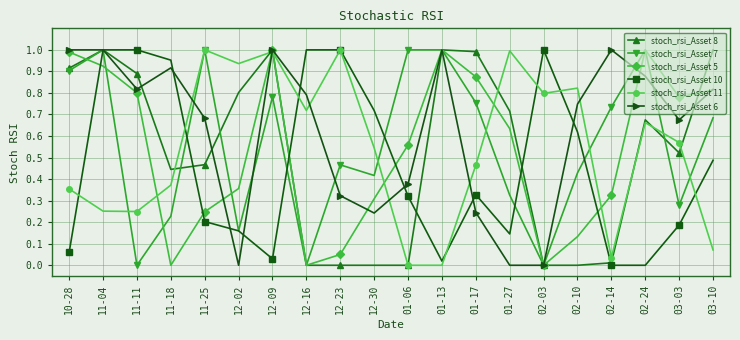

What are all the series names shown in the legend?

stoch_rsi_Asset 8, stoch_rsi_Asset 7, stoch_rsi_Asset 5, stoch_rsi_Asset 10, stoch_rsi_Asset 11, stoch_rsi_Asset 6